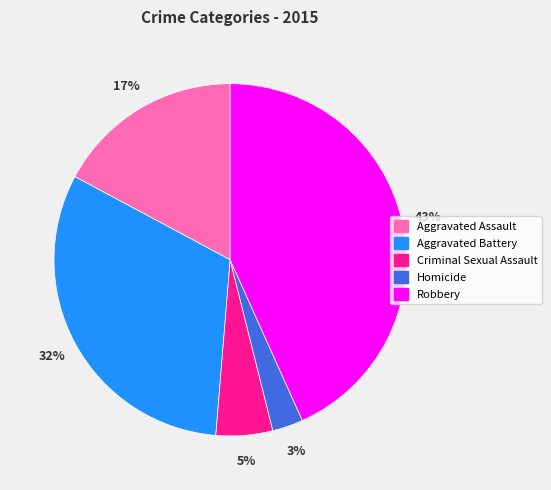

To the nearest percent, what percentage of the pie is Aggravated Assault?

17%